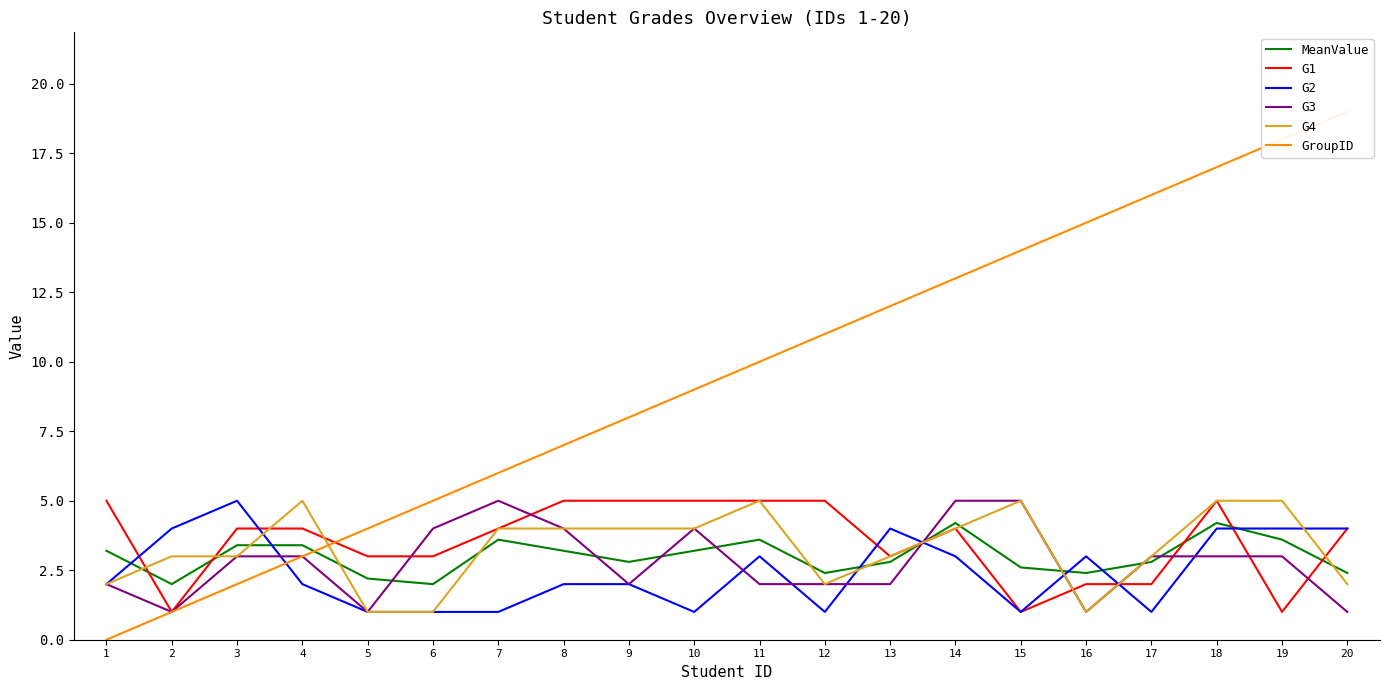

Reading right to left, extract all data points from this chart.

MeanValue: 2.4	3.6	4.2	2.8	2.4	2.6	4.2	2.8	2.4	3.6	3.2	2.8	3.2	3.6	2.0	2.2	3.4	3.4	2.0	3.2
G1: 4.0	1.0	5.0	2.0	2.0	1.0	4.0	3.0	5.0	5.0	5.0	5.0	5.0	4.0	3.0	3.0	4.0	4.0	1.0	5.0
G2: 4.0	4.0	4.0	1.0	3.0	1.0	3.0	4.0	1.0	3.0	1.0	2.0	2.0	1.0	1.0	1.0	2.0	5.0	4.0	2.0
G3: 1.0	3.0	3.0	3.0	1.0	5.0	5.0	2.0	2.0	2.0	4.0	2.0	4.0	5.0	4.0	1.0	3.0	3.0	1.0	2.0
G4: 2.0	5.0	5.0	3.0	1.0	5.0	4.0	3.0	2.0	5.0	4.0	4.0	4.0	4.0	1.0	1.0	5.0	3.0	3.0	2.0
GroupID: 19.0	18.0	17.0	16.0	15.0	14.0	13.0	12.0	11.0	10.0	9.0	8.0	7.0	6.0	5.0	4.0	3.0	2.0	1.0	0.0